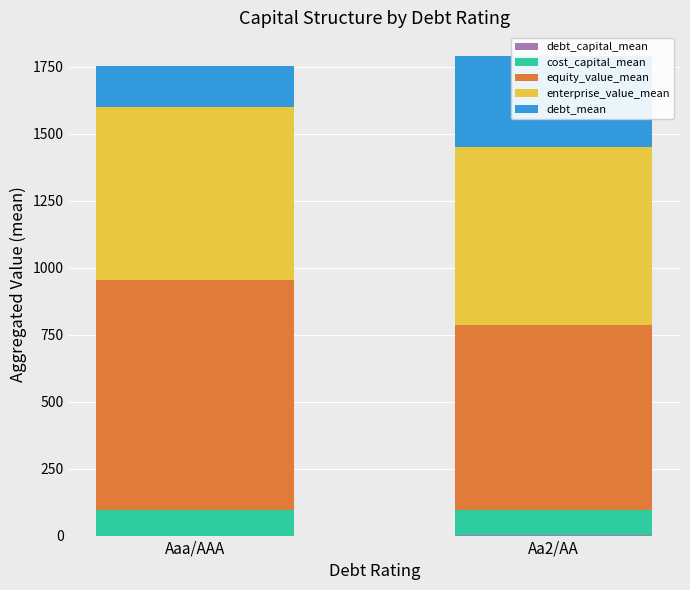

The value of enterprise_value_mean at Aa2/AA is 223.6. True or false?

False